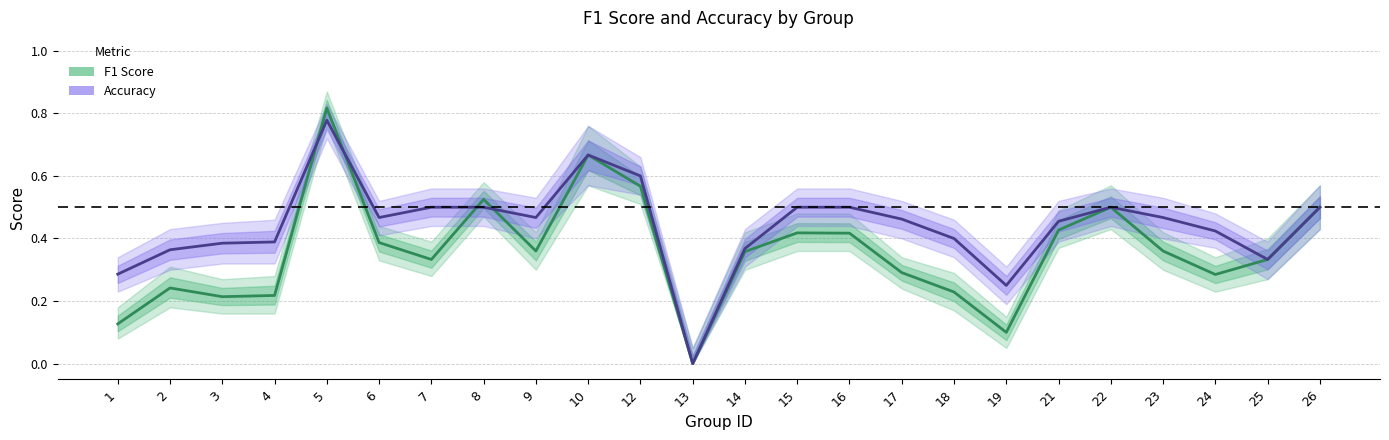

How many values in Accuracy are above zero?

23